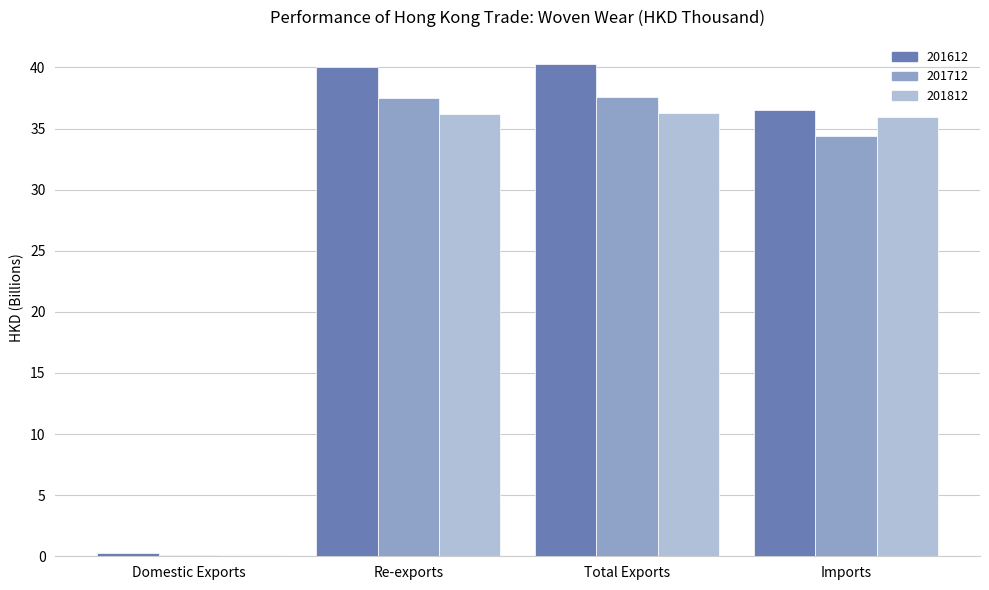

What is the greatest value displayed?

40.2